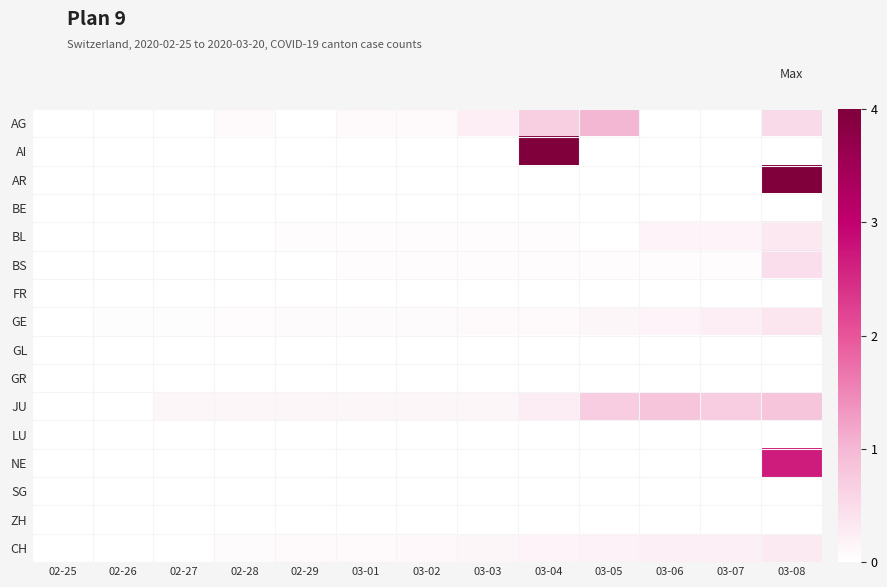

Between 02-27 and 03-05, which series saw the biggest shift?

AG